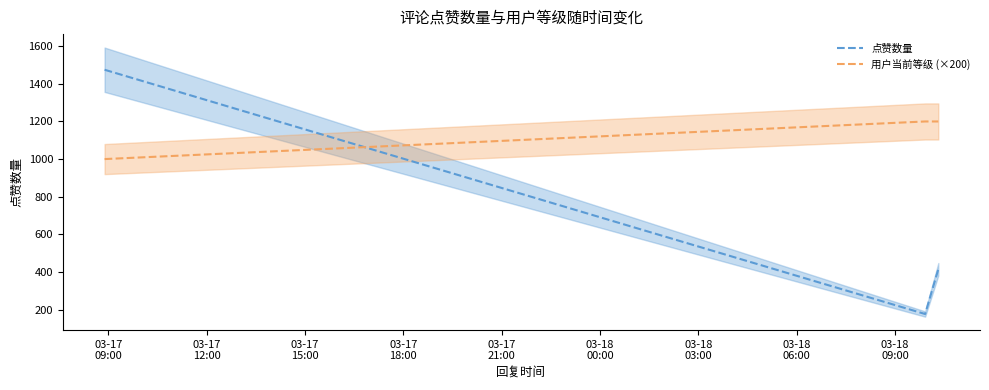

List the series in order of their overall mean, lowest first.

点赞数量, 用户当前等级 (×200)